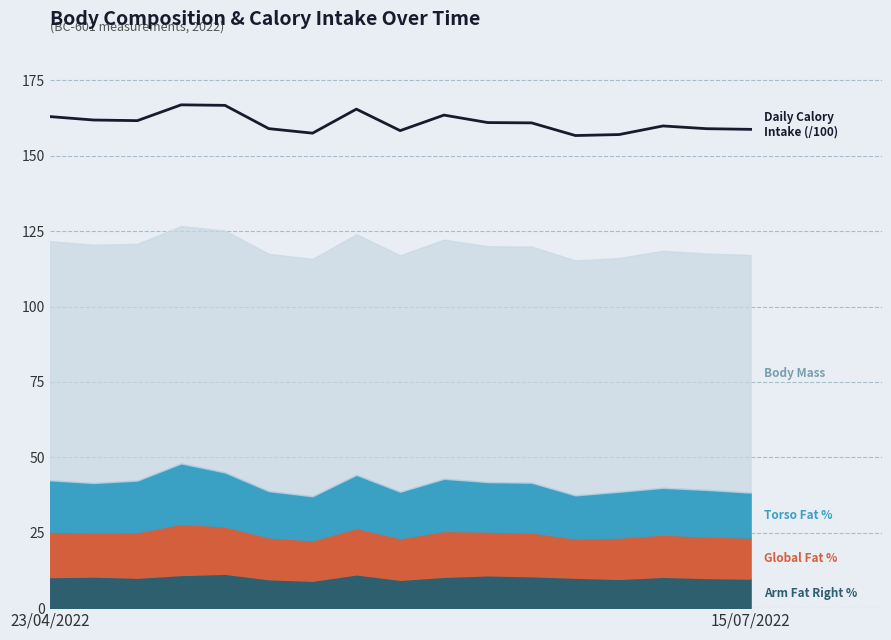

What is the average value?

161.0